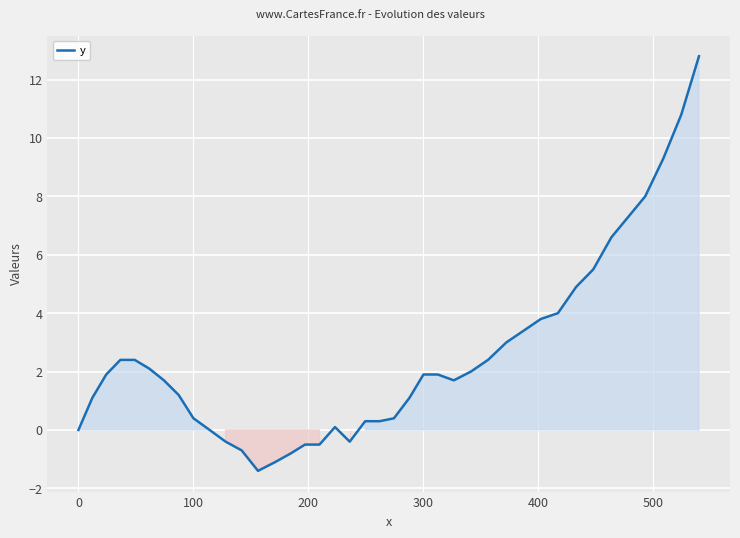

What is the average value?

2.5